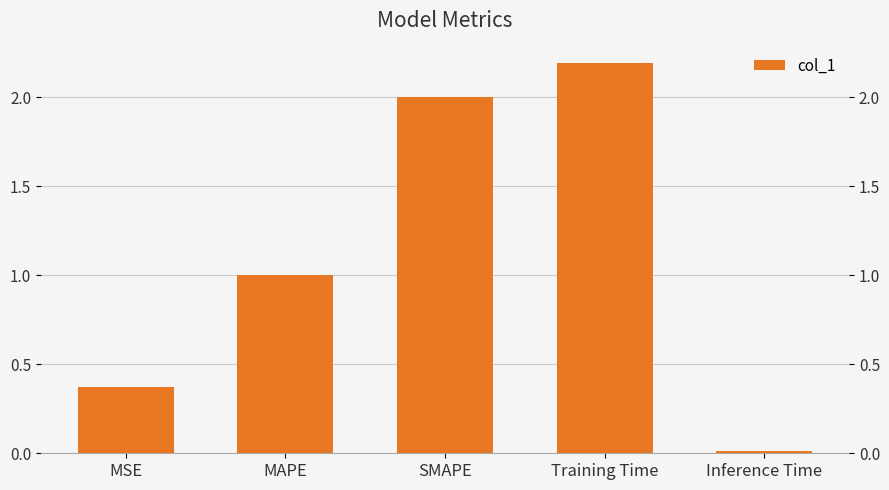

True or false: the data shows 0.4 at MSE.

True